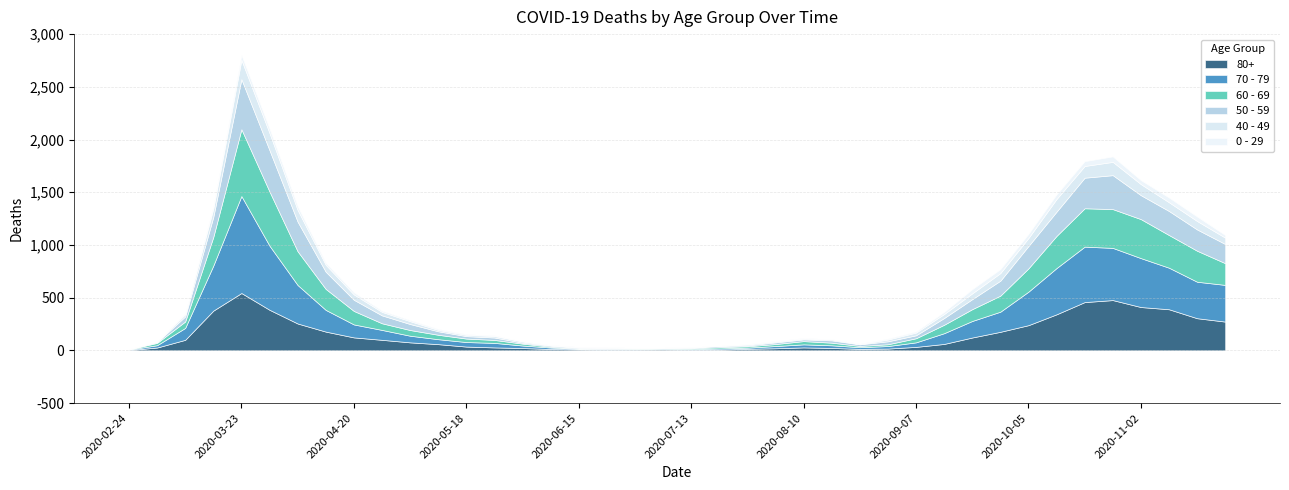

Between 2020-03-23 and 2020-06-15, which series saw the biggest shift?

70 - 79